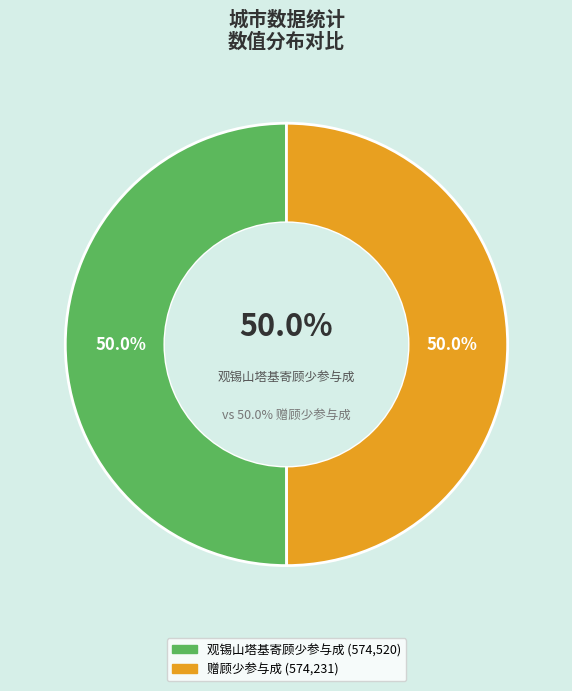

The 观锡山塔基寄顾少参与成 slice represents 41% of the pie. True or false?

False